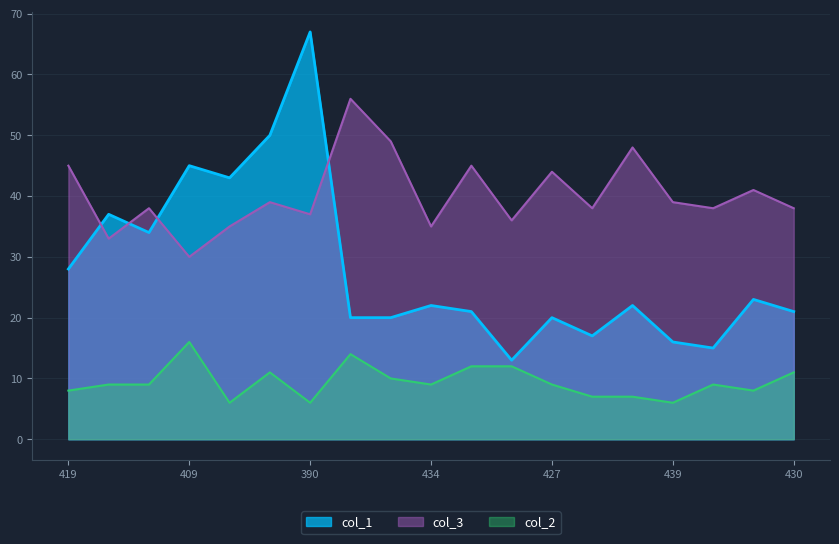

What is the difference between the maximum and minimum values in the col_2 series?

10